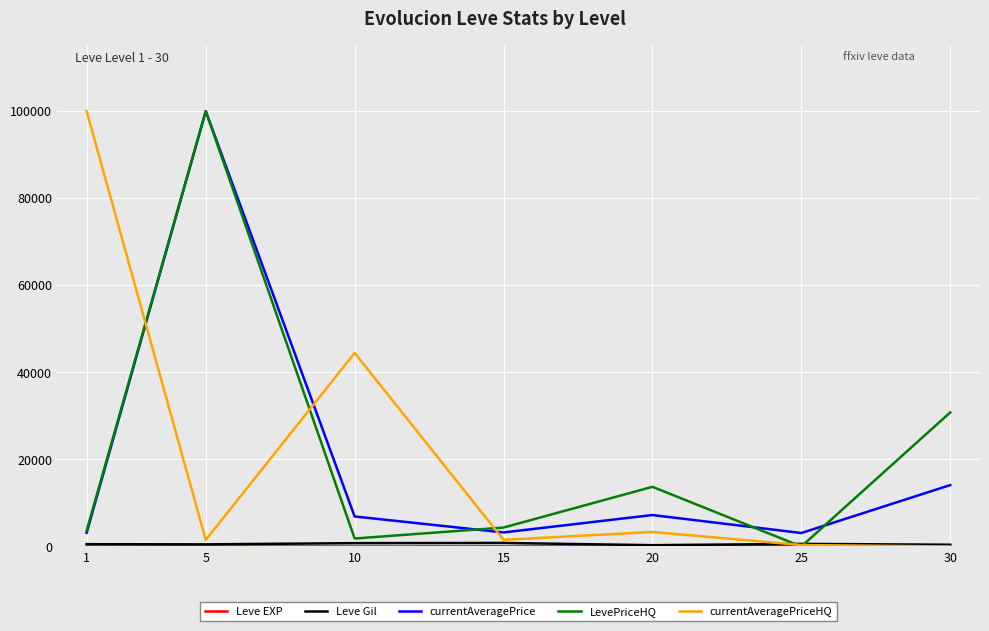

Which series changed the most between 10 and 25?

currentAveragePriceHQ